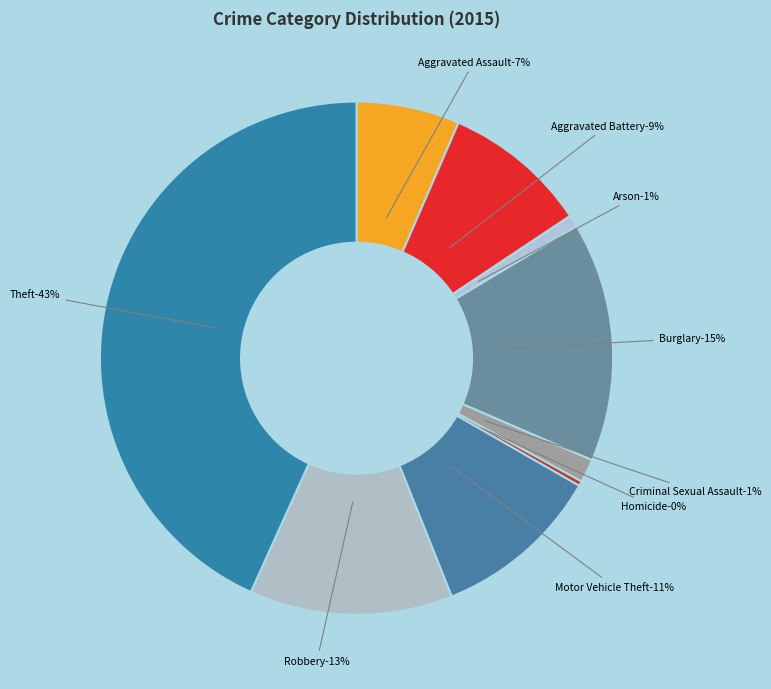

Count the number of slices in the pie.

9